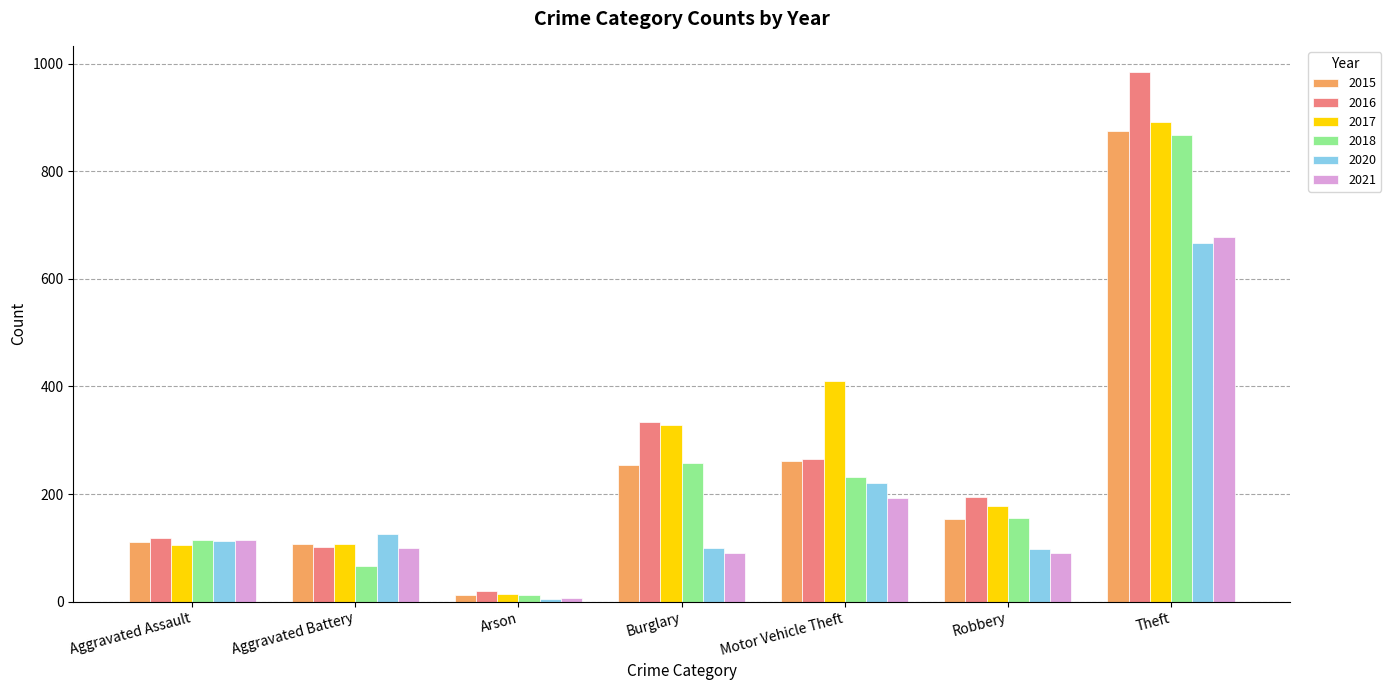

What is the value of the 2015 bar at the 6th from the left?

154